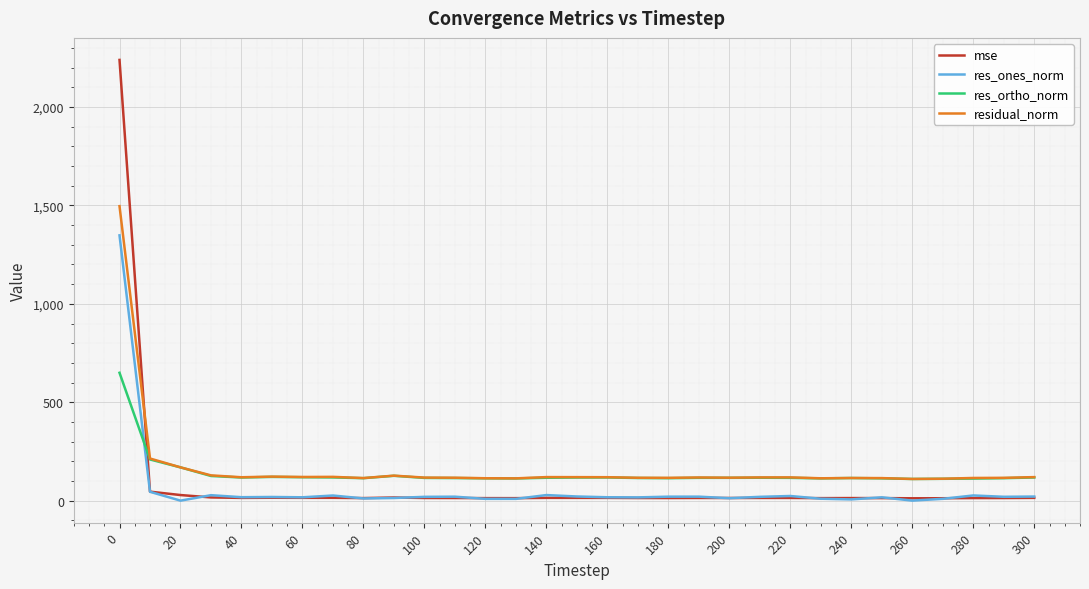

How many lines are shown in the chart?

4